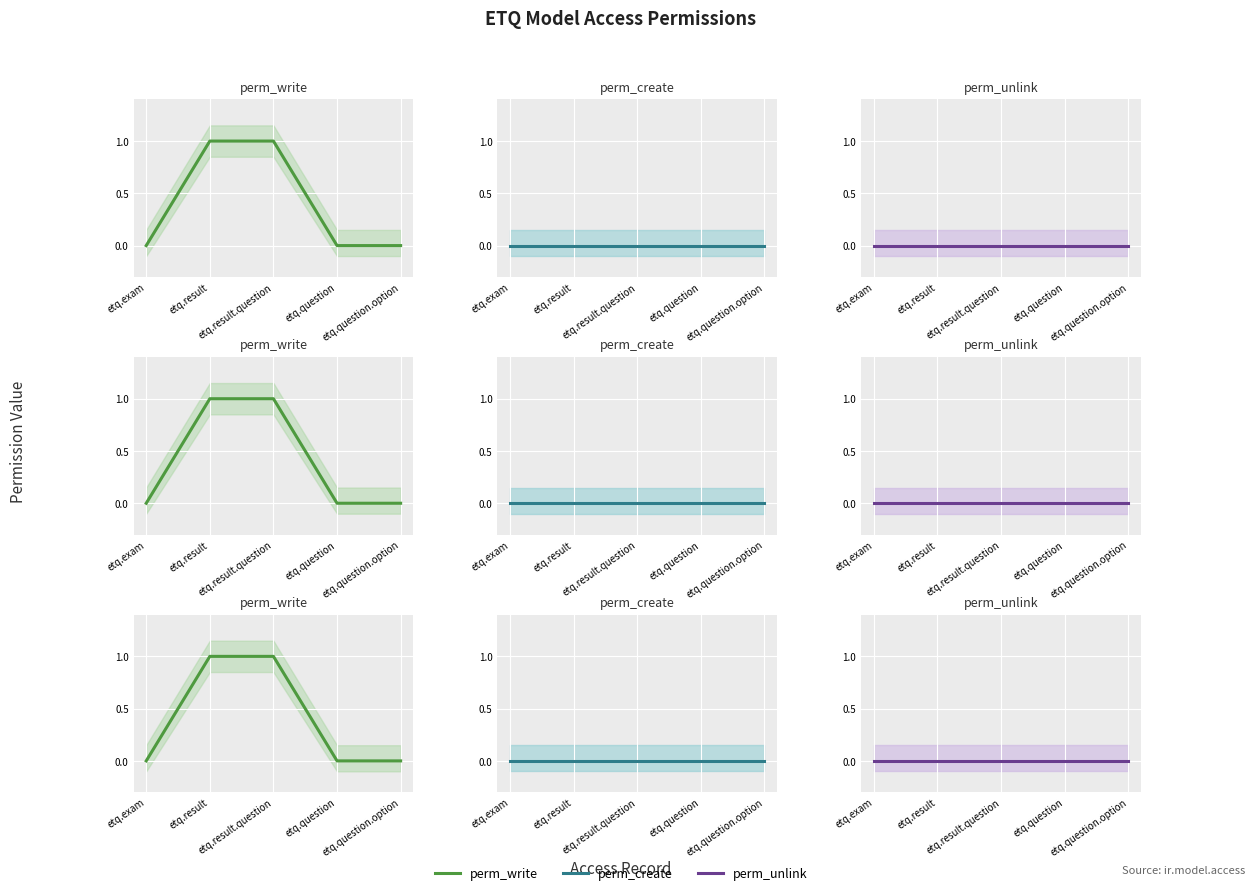

Reading left to right, what are all the values shown in this chart?

perm_write: 0	1	1	0	0
perm_create: 0	0	0	0	0
perm_unlink: 0	0	0	0	0